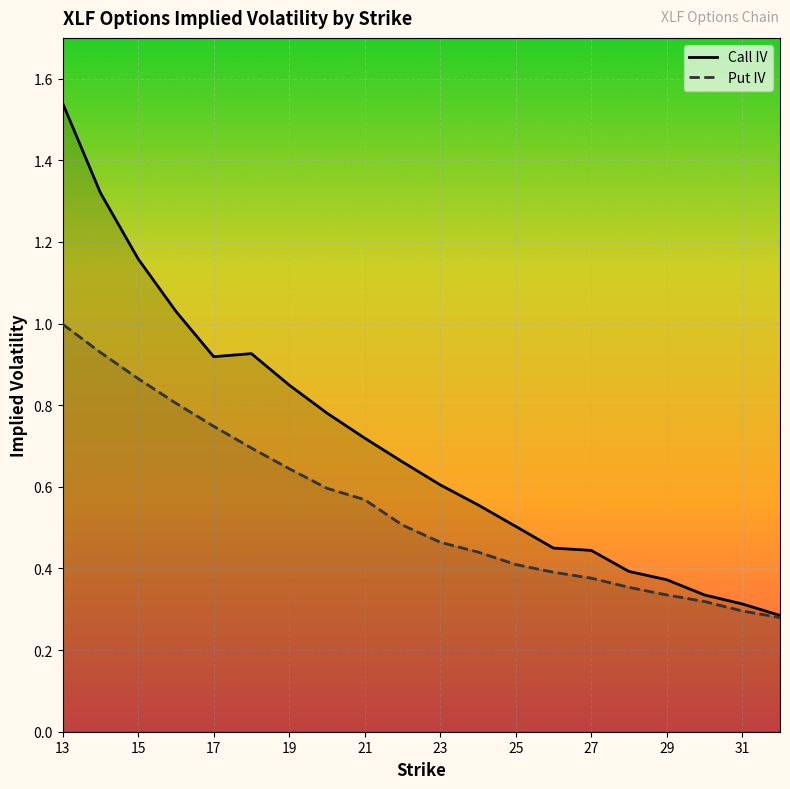

How many series are shown in this chart?

2